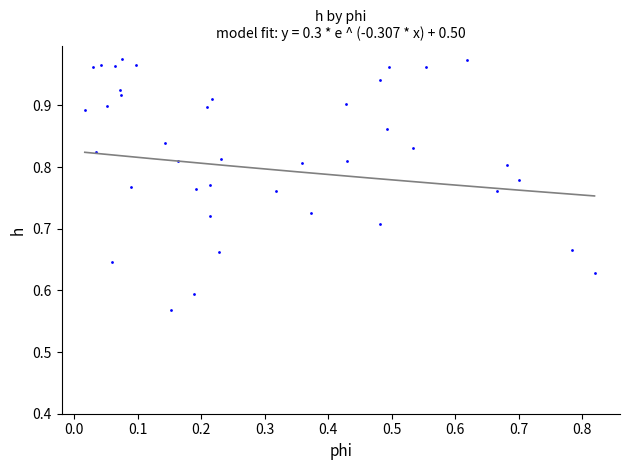

What is the range of Y values (max minus min)?

0.4